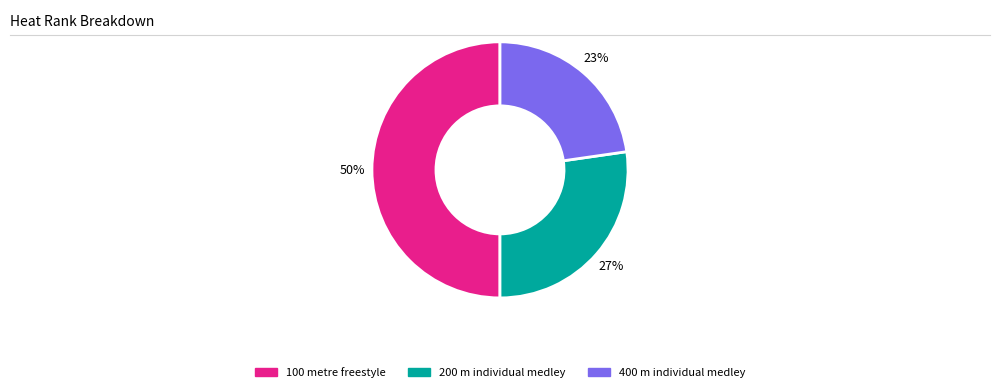

What is the ratio of the value at 400 m individual medley to the value at 100 metre freestyle?

0.5